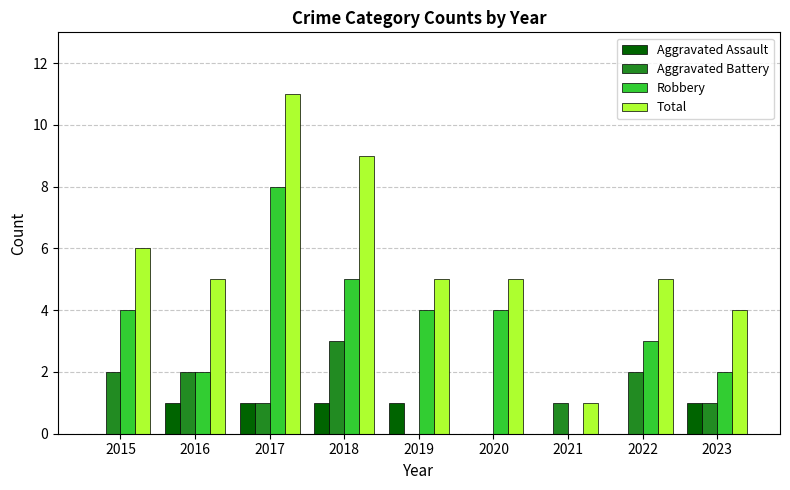

How many categories are shown in the chart?

9